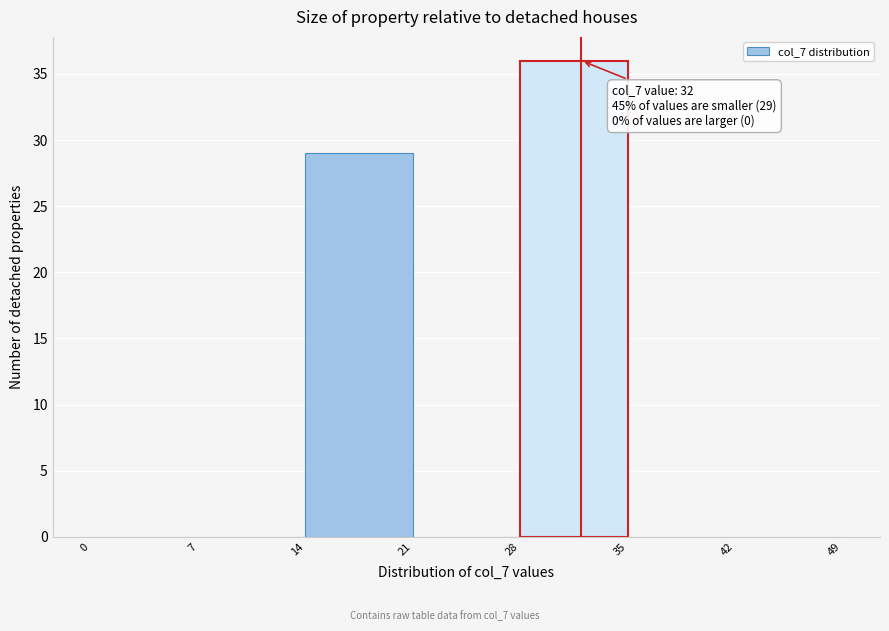

Over which range of the x-axis is the bar tallest?

28 to 35